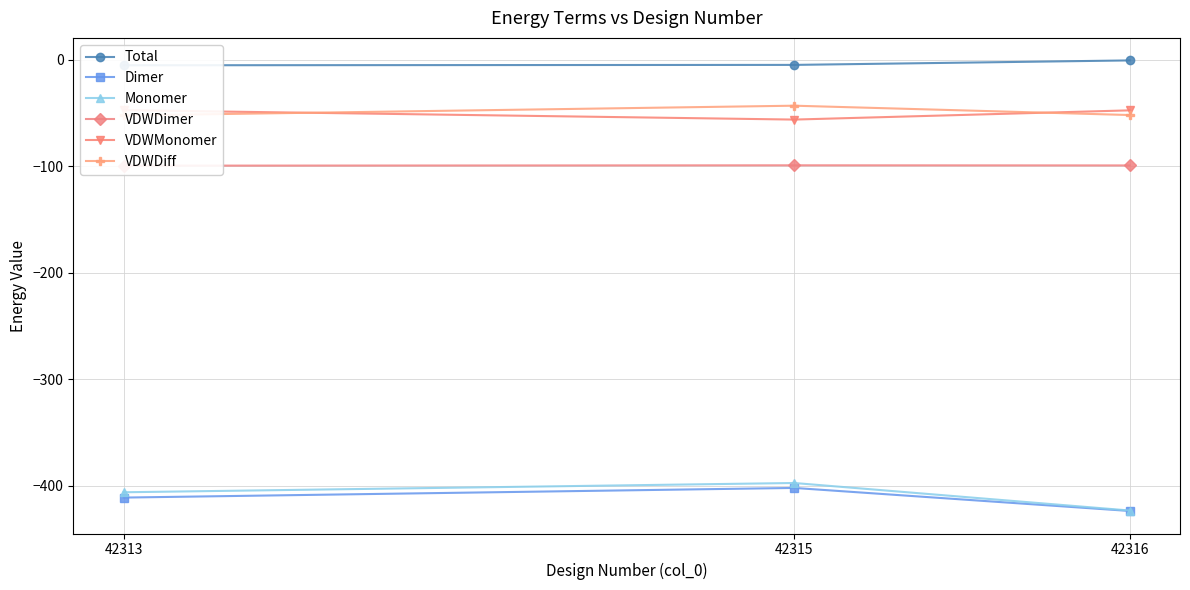

At which category is the sum across all series the highest?

42315